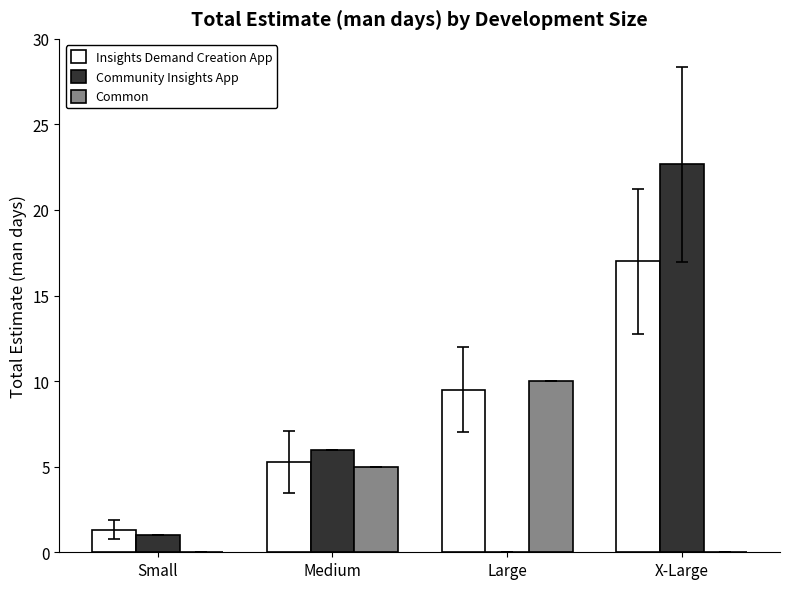

Between Small and Large, which series saw the biggest shift?

Common